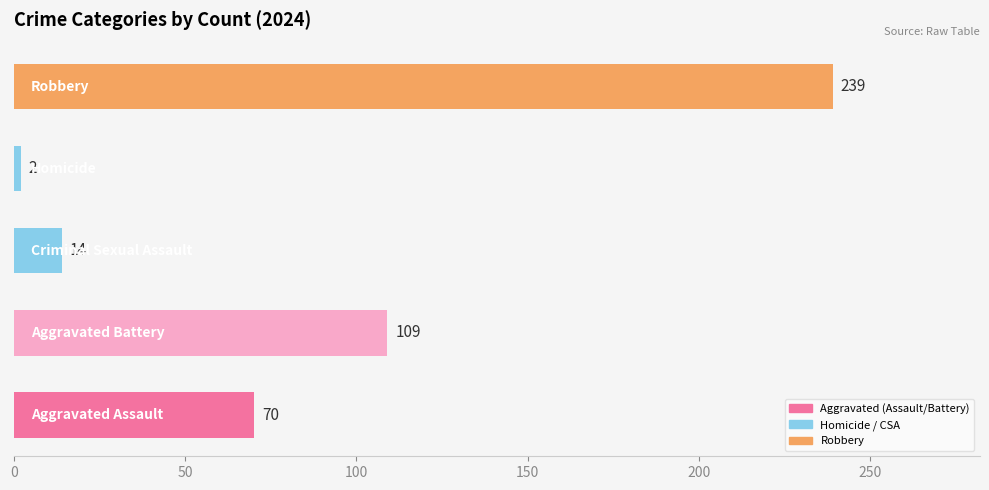

What is the greatest value displayed?

239